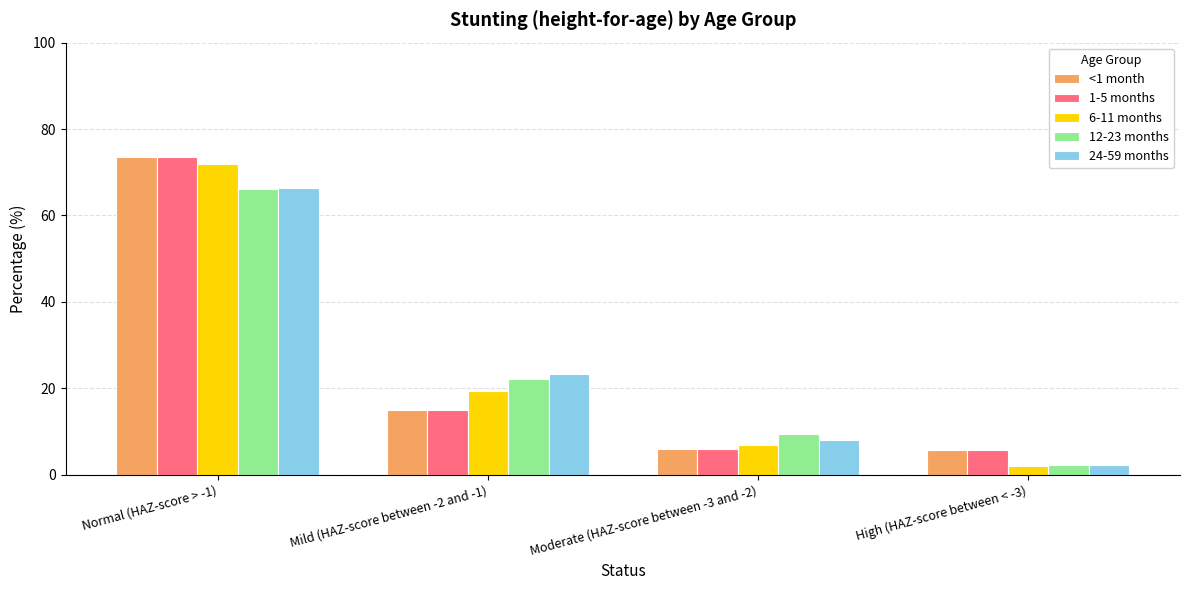

What is the difference between the maximum and minimum values in the 12-23 months series?

63.7